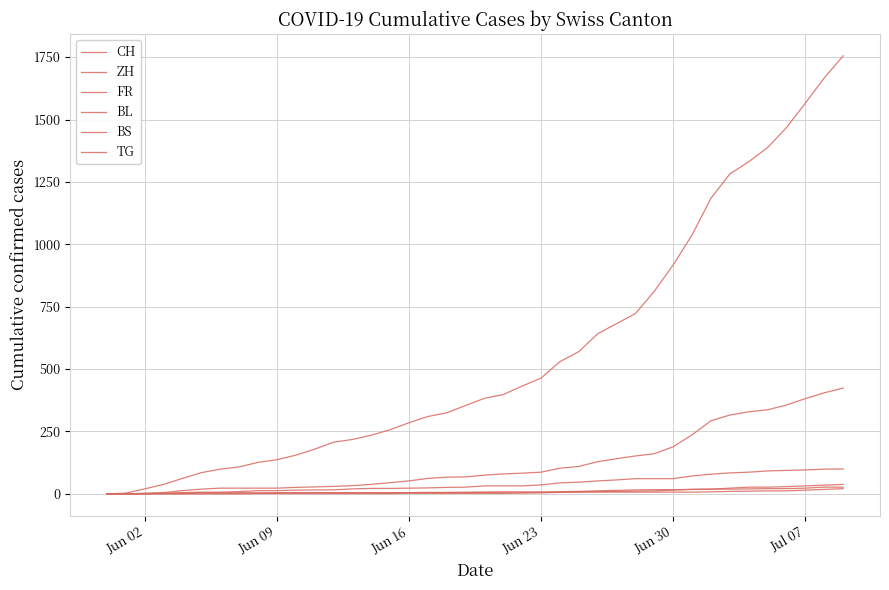

How many lines are shown in the chart?

6